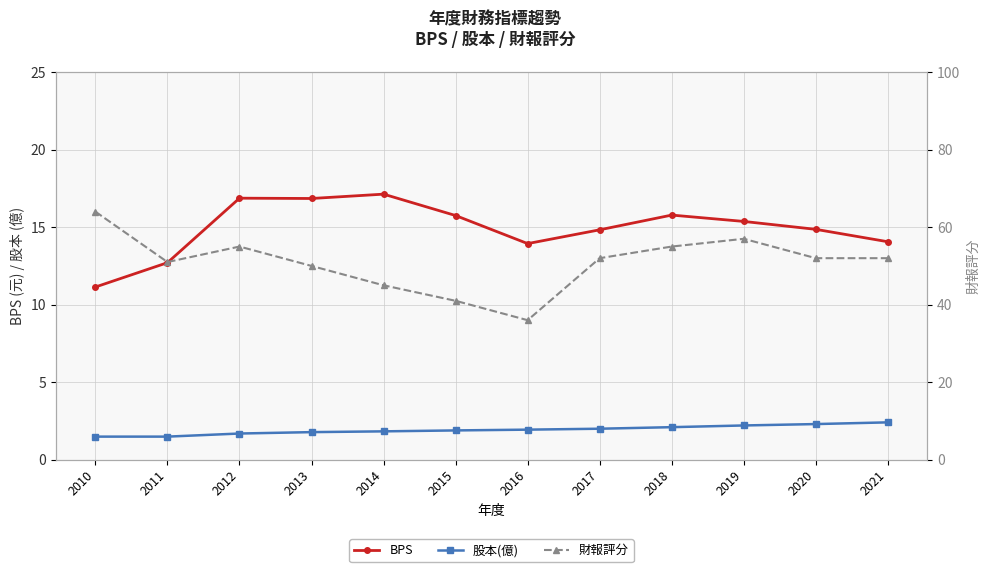

Reading right to left, extract all data points from this chart.

BPS: 14.1	14.9	15.4	15.8	14.8	13.9	15.8	17.1	16.9	16.9	12.7	11.1
股本(億): 2.4	2.3	2.2	2.1	2.0	1.9	1.9	1.8	1.8	1.7	1.5	1.5
財報評分: 52.0	52.0	57.0	55.0	52.0	36.0	41.0	45.0	50.0	55.0	51.0	64.0